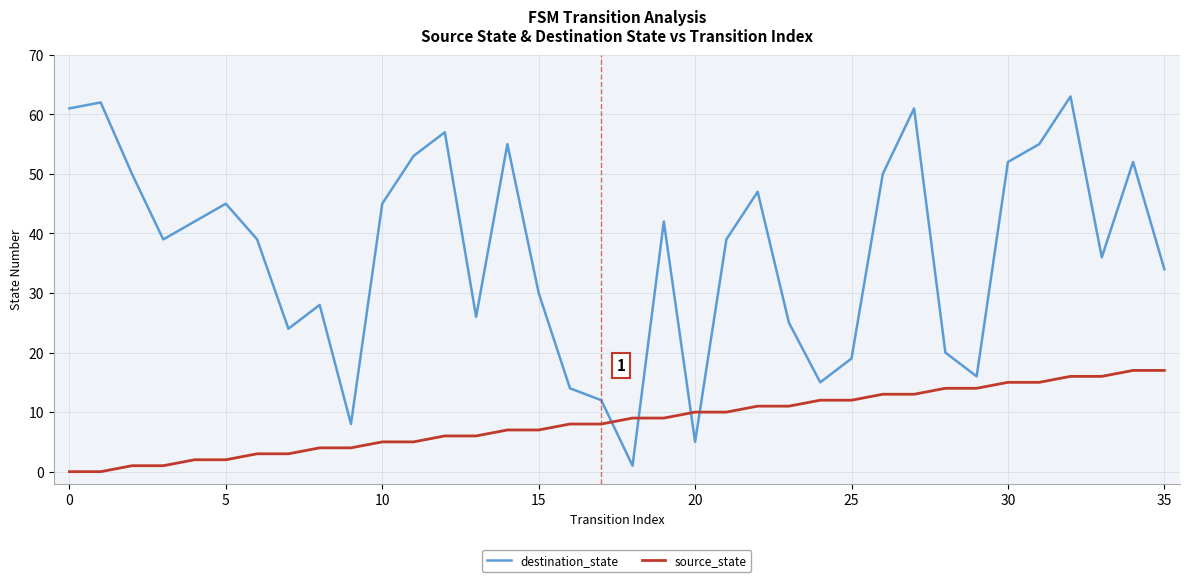

Which series has the widest spread of values?

destination_state